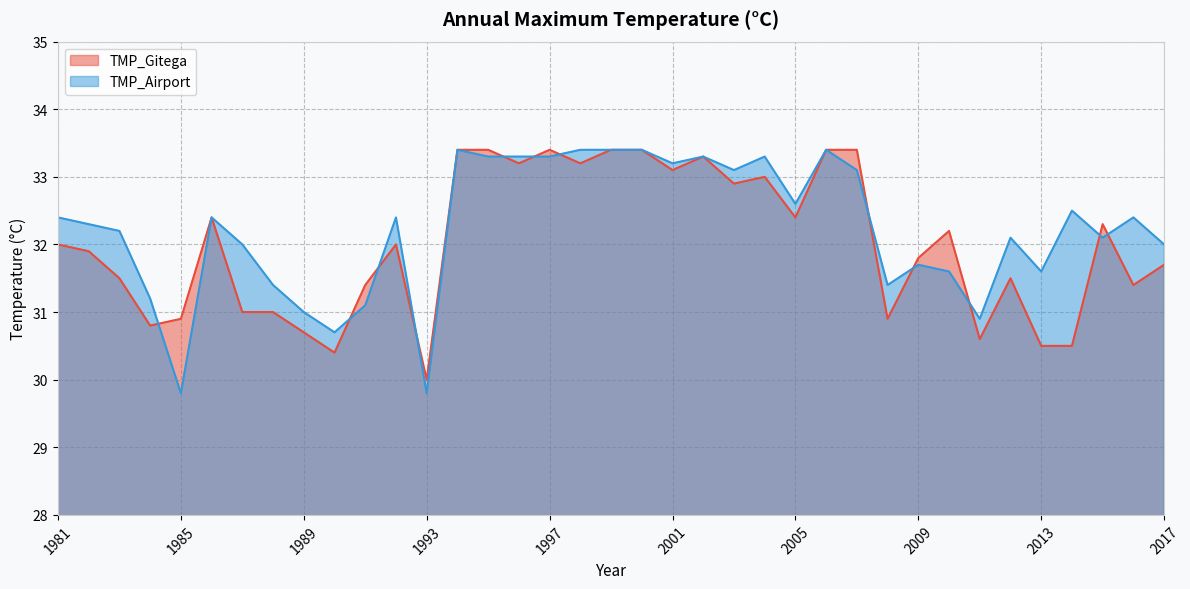

What are all the series names shown in the legend?

TMP_Gitega, TMP_Airport